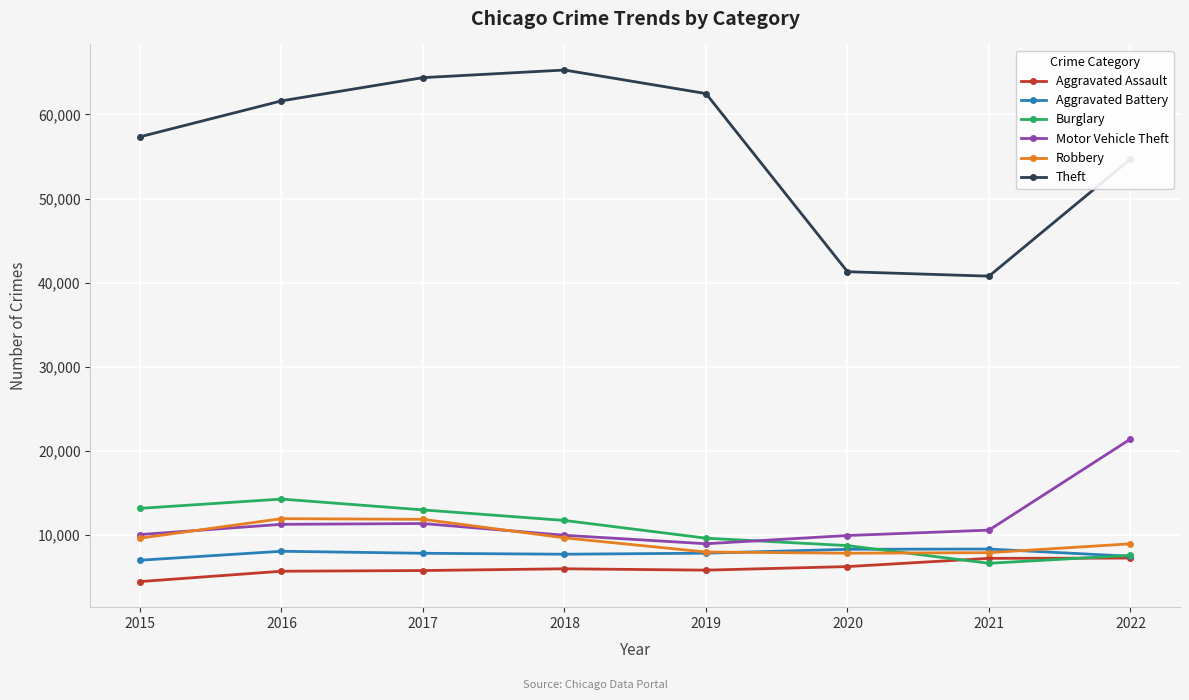

Read the Aggravated Battery value at 2020.

8319